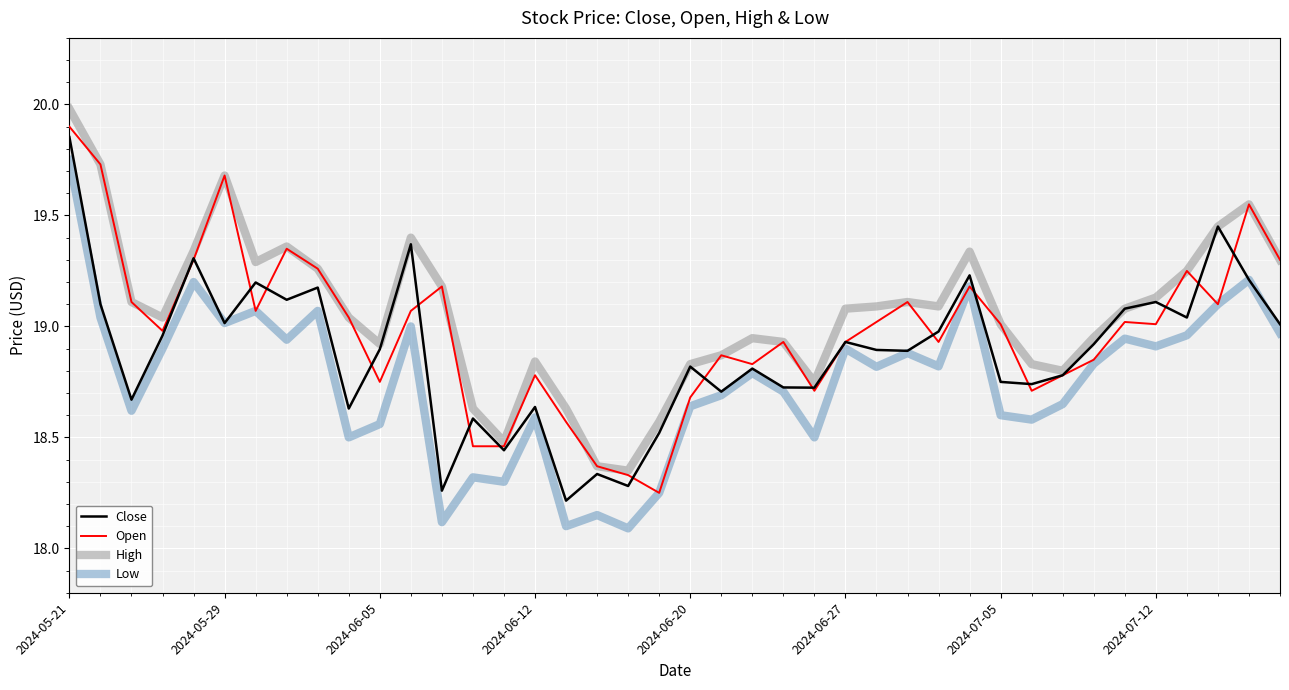

List the series in order of their overall mean, highest first.

High, Open, Close, Low